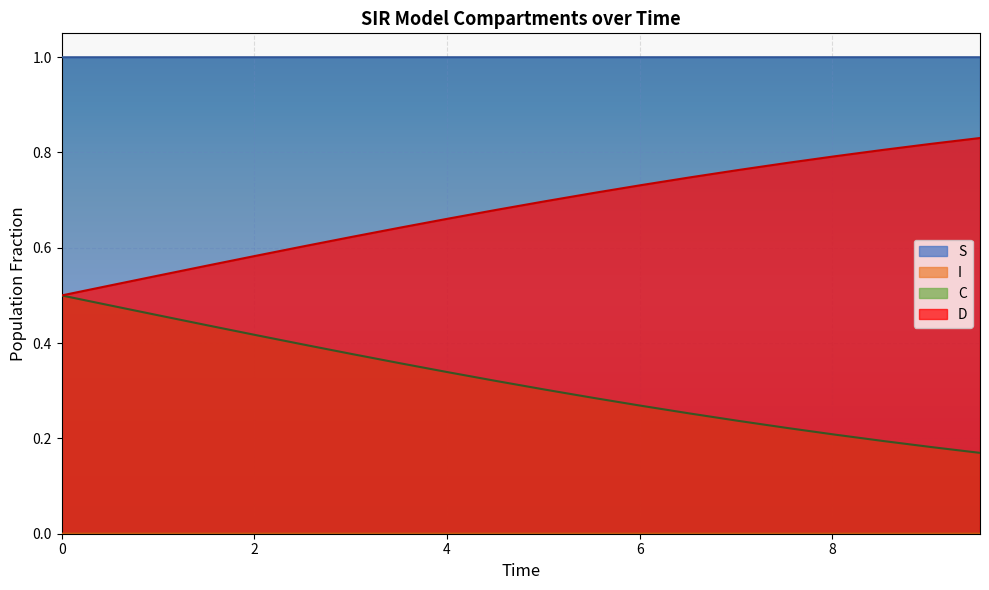

What is the value of the C point at the 15th from the left?

0.8